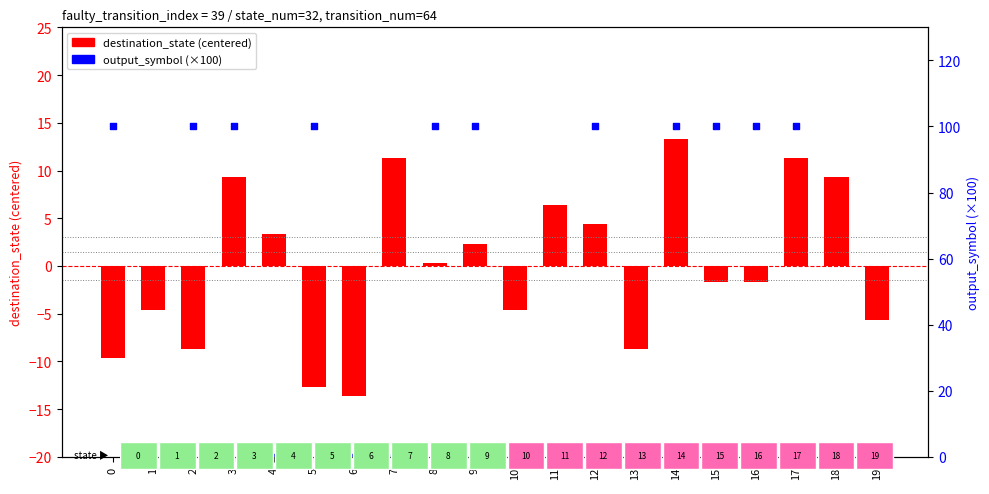

At which category is the sum across all series the highest?

14